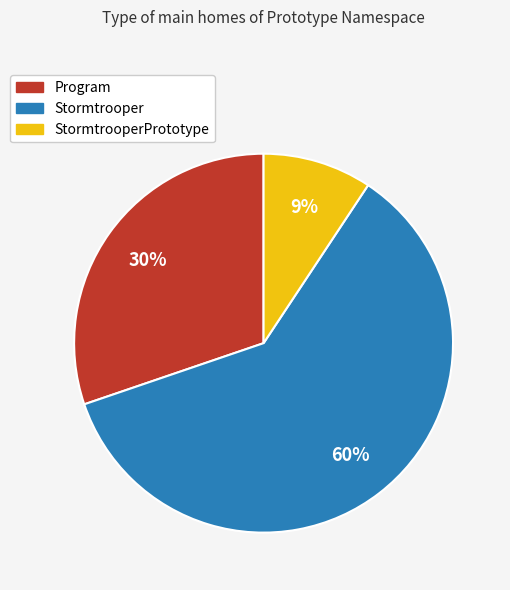

Is there a majority slice in this chart?

Yes